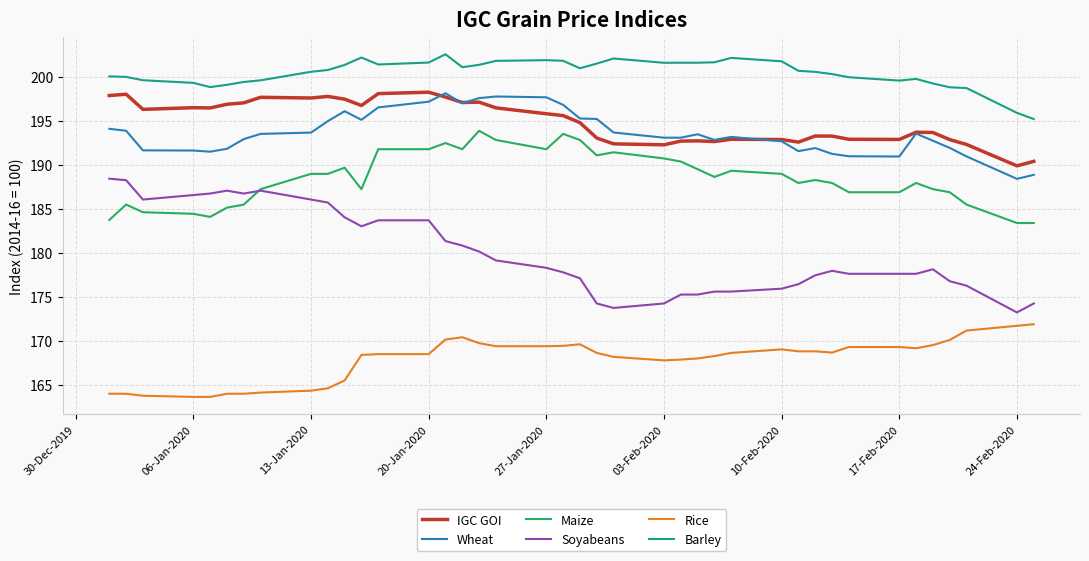

Which series has the largest total across all categories?

Barley